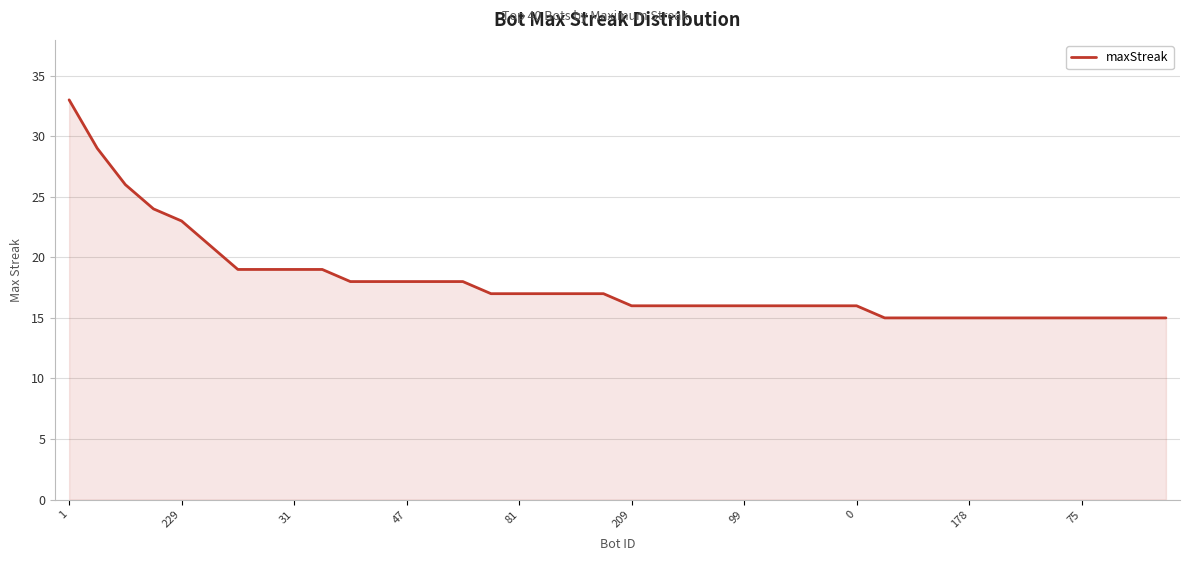

Does the chart have visible grid lines?

Yes